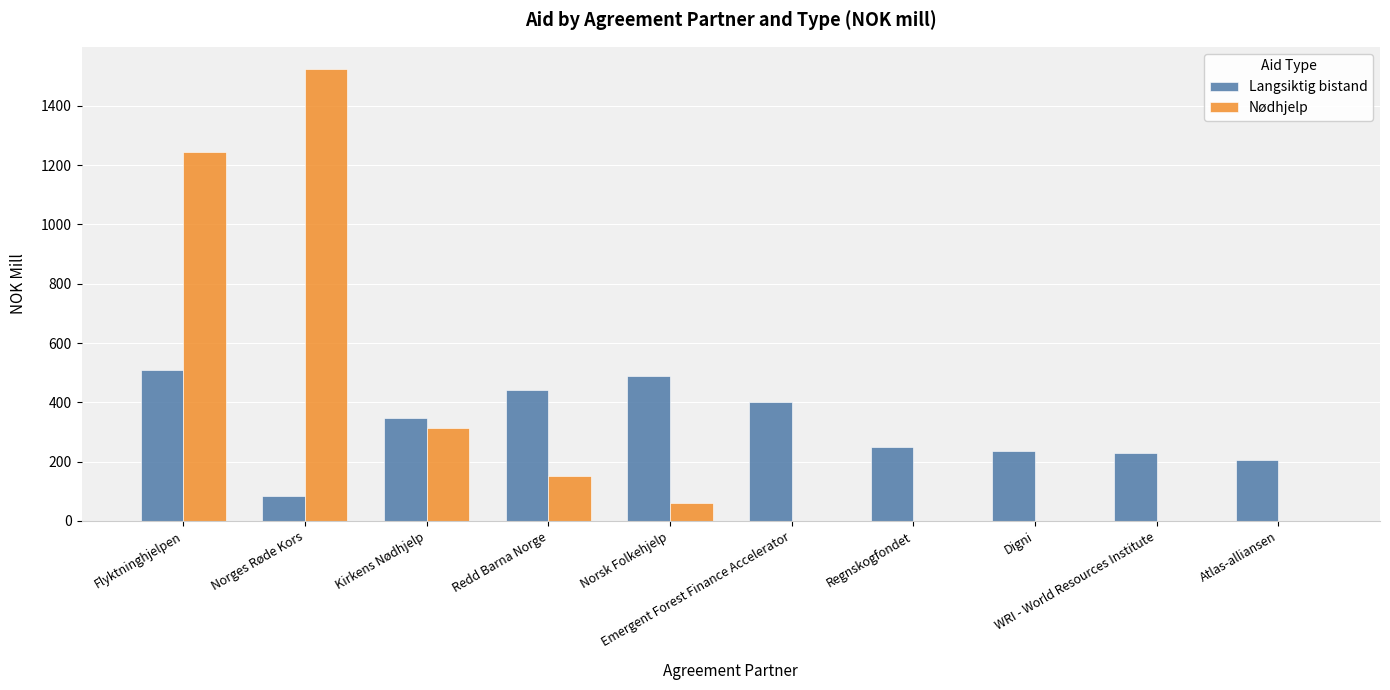

What is the greatest value displayed?

1522.8